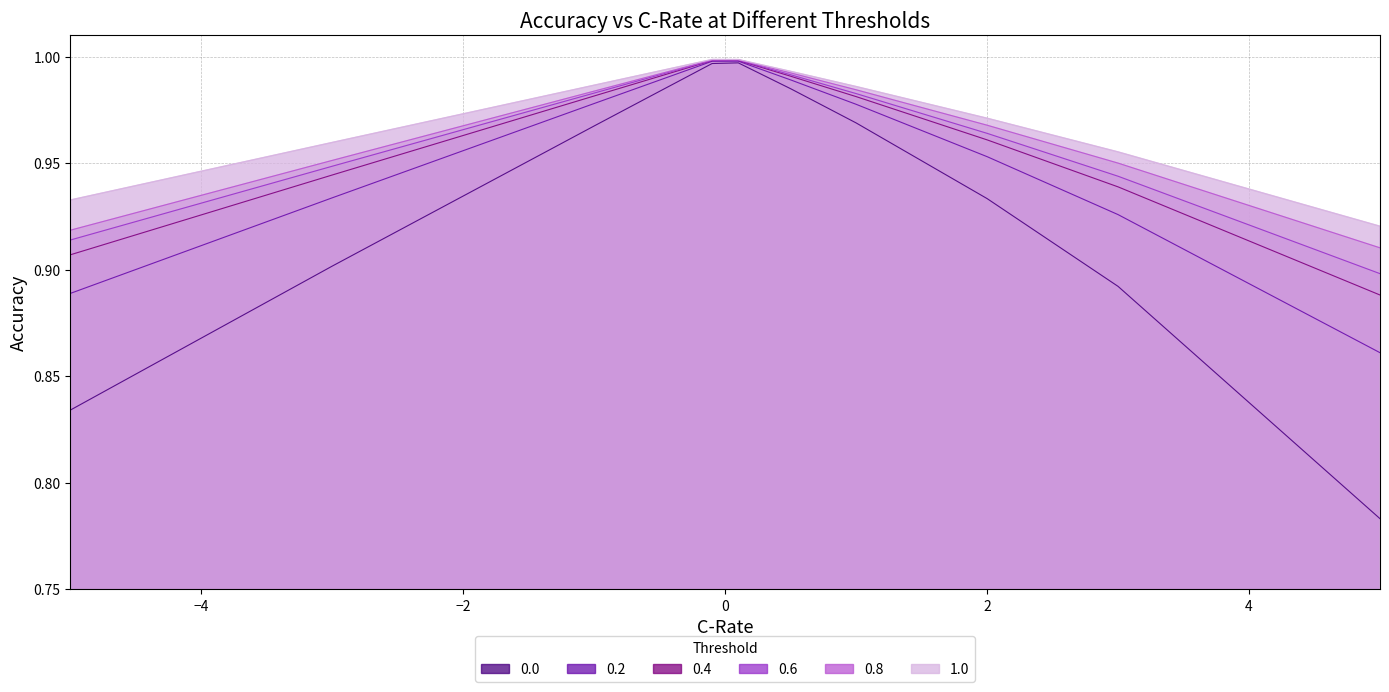

What are all the series names shown in the legend?

0.0, 0.2, 0.4, 0.6, 0.8, 1.0